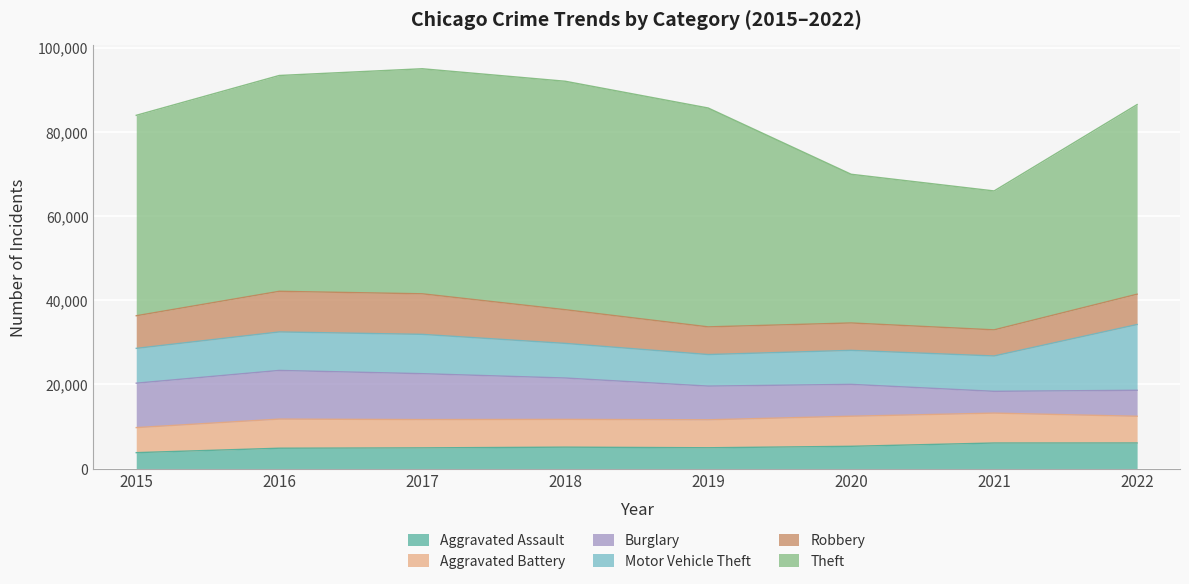

Which label corresponds to the largest value in the chart?

2018